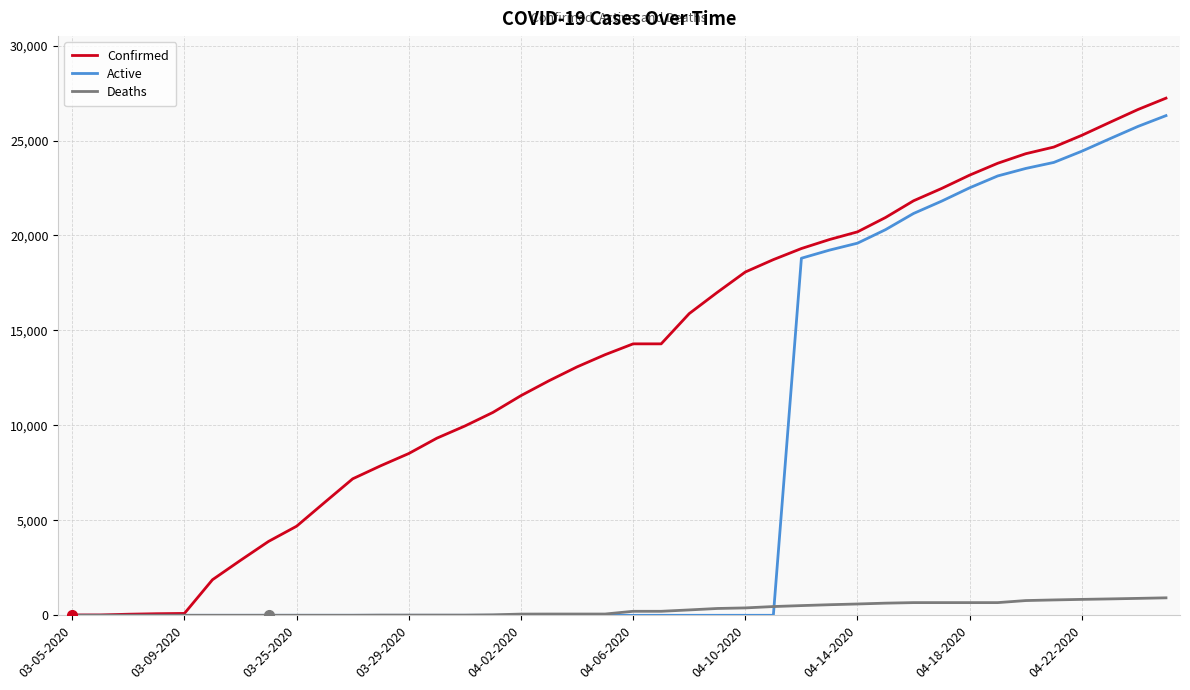

What is the difference between the maximum and minimum values in the Active series?

26311